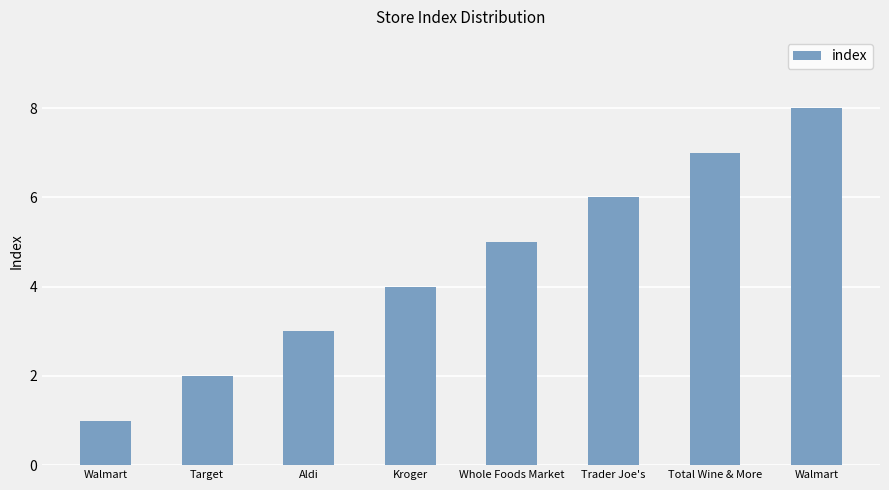

Approximately how many times larger is the value at Target compared to Aldi?

0.7